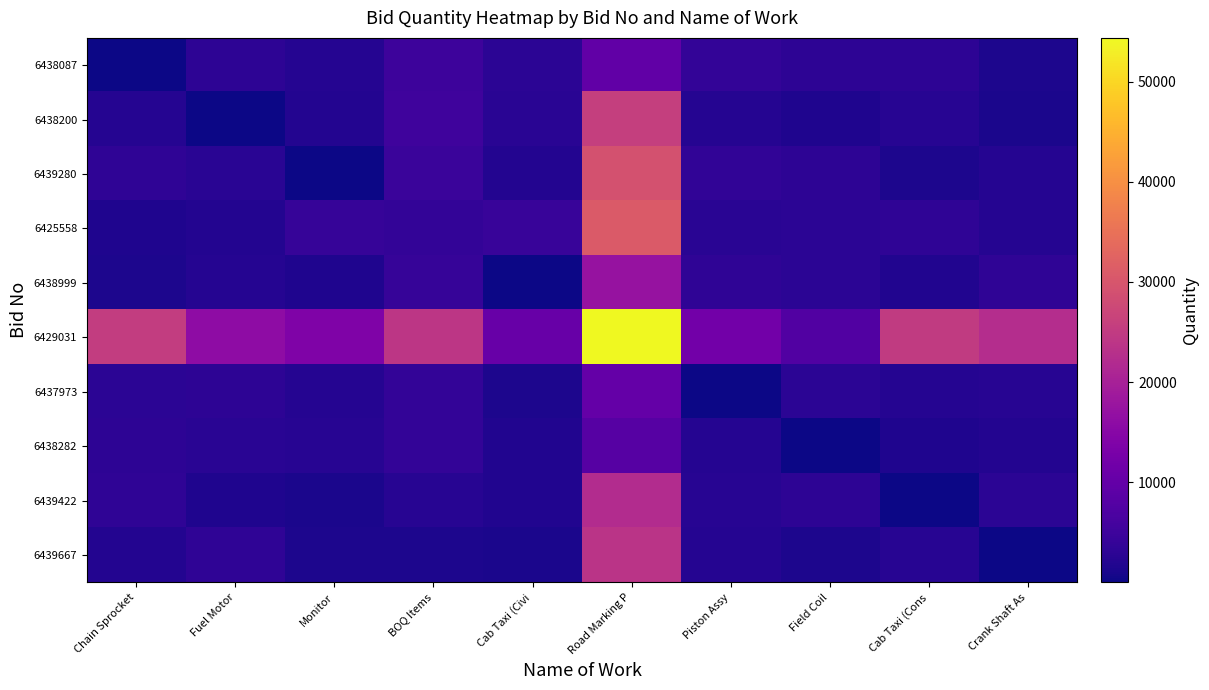

Count the number of categories in the chart.

10